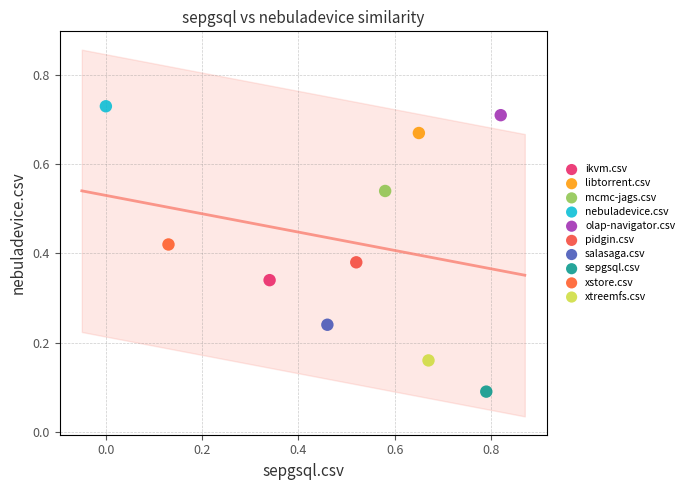

Which series reaches the minimum Y coordinate?

sepgsql.csv